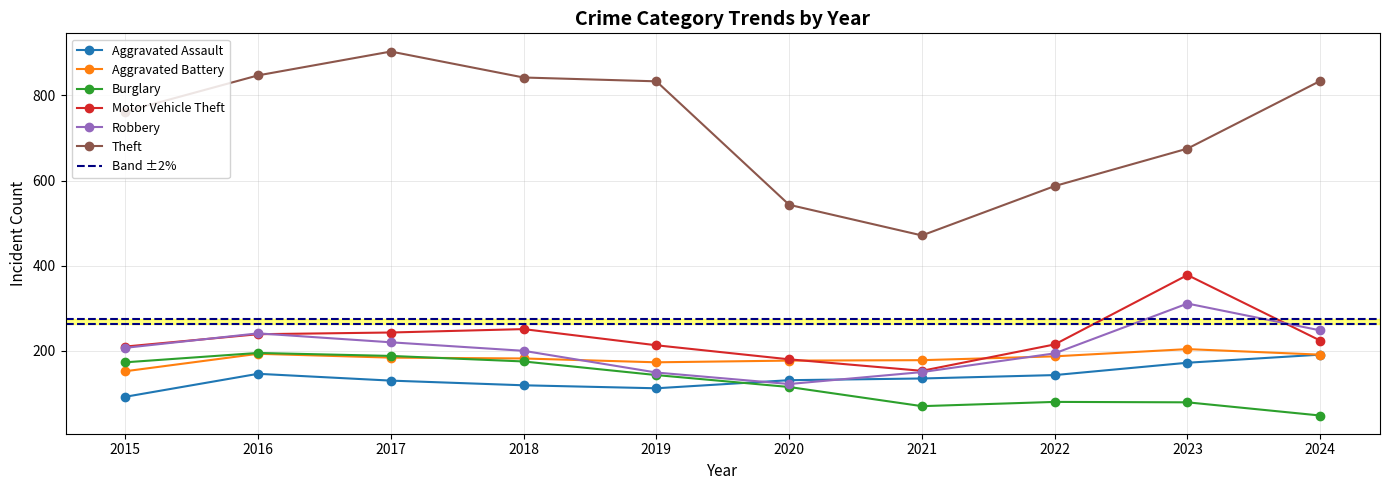

Does the chart display data point markers on the line(s)?

Yes